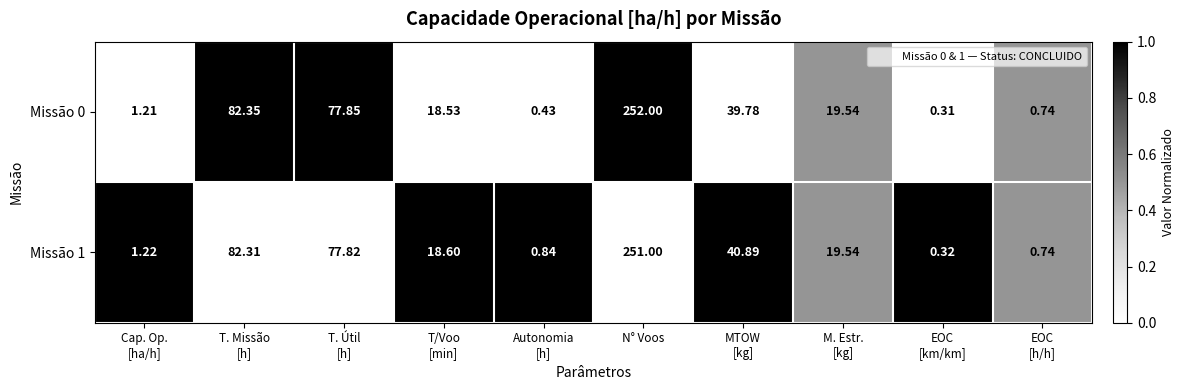

How many series are shown in this chart?

2